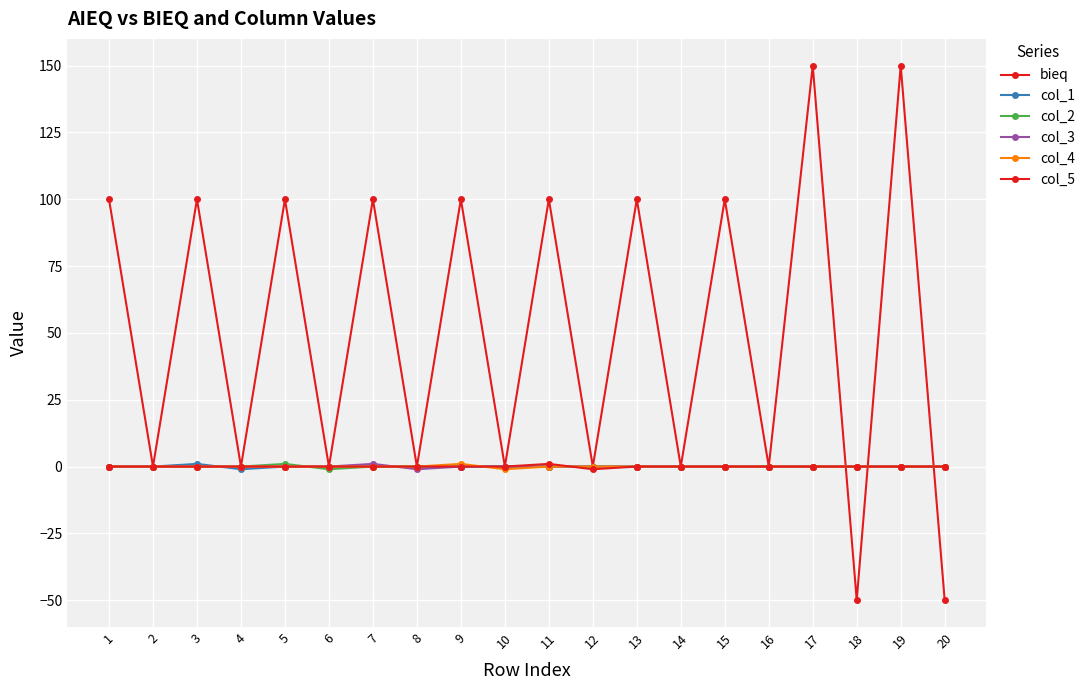

Does the chart have visible grid lines?

Yes